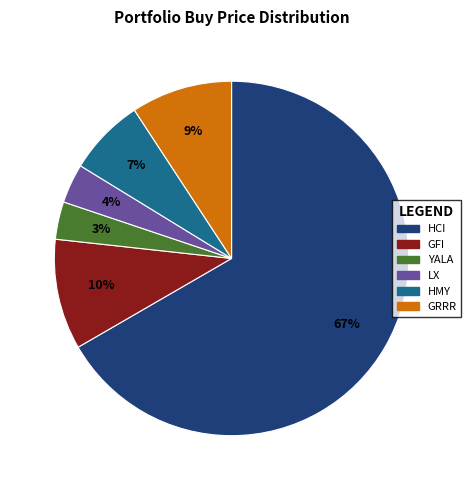

Which slice represents more than half of the pie?

HCI